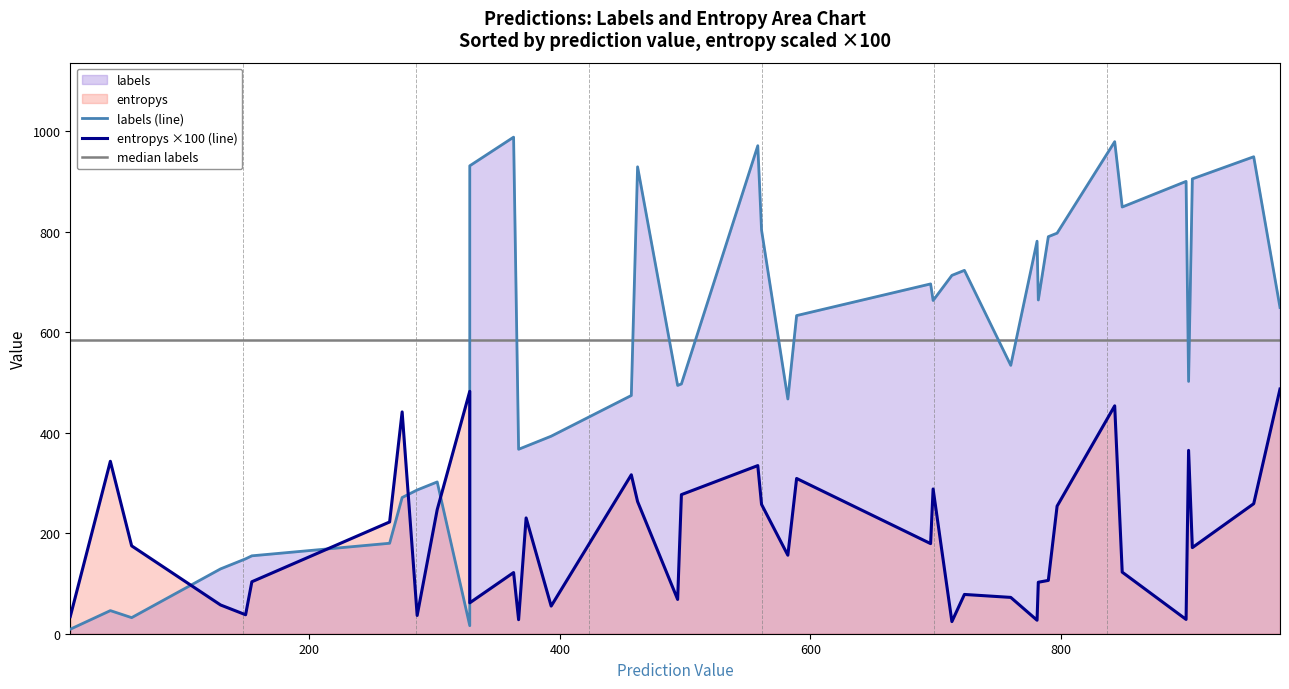

How many data points in entropys are less than 1?

13